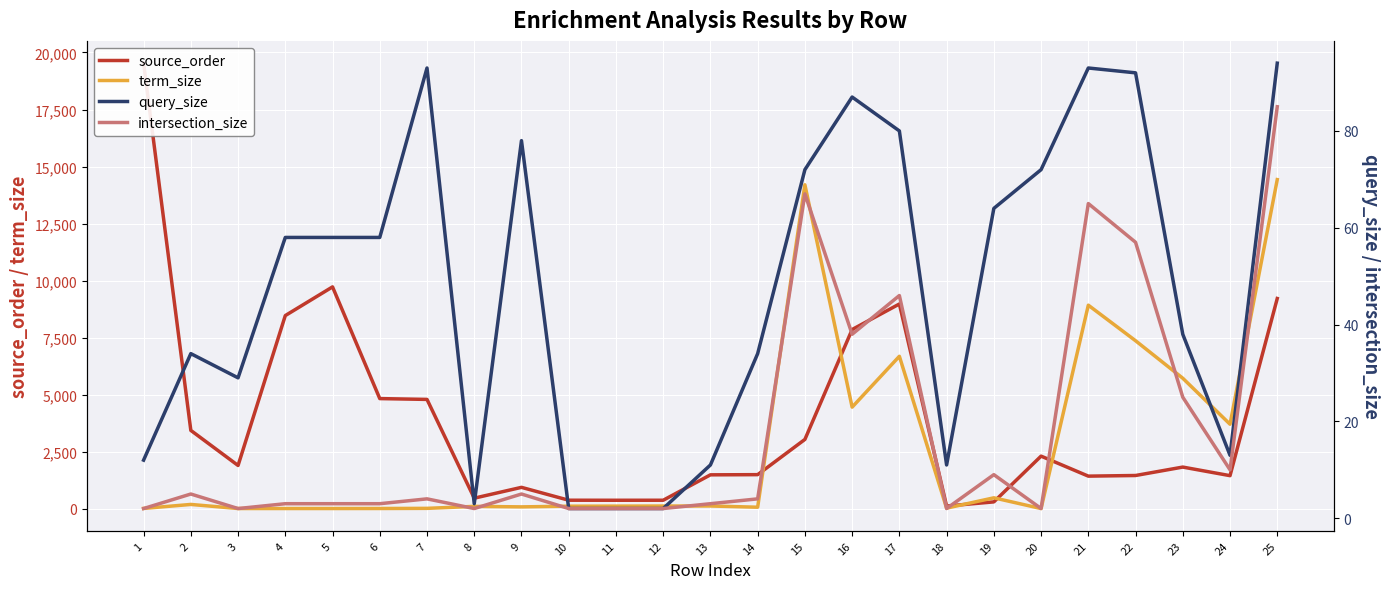

Is this an area chart (filled region under the line)?

No